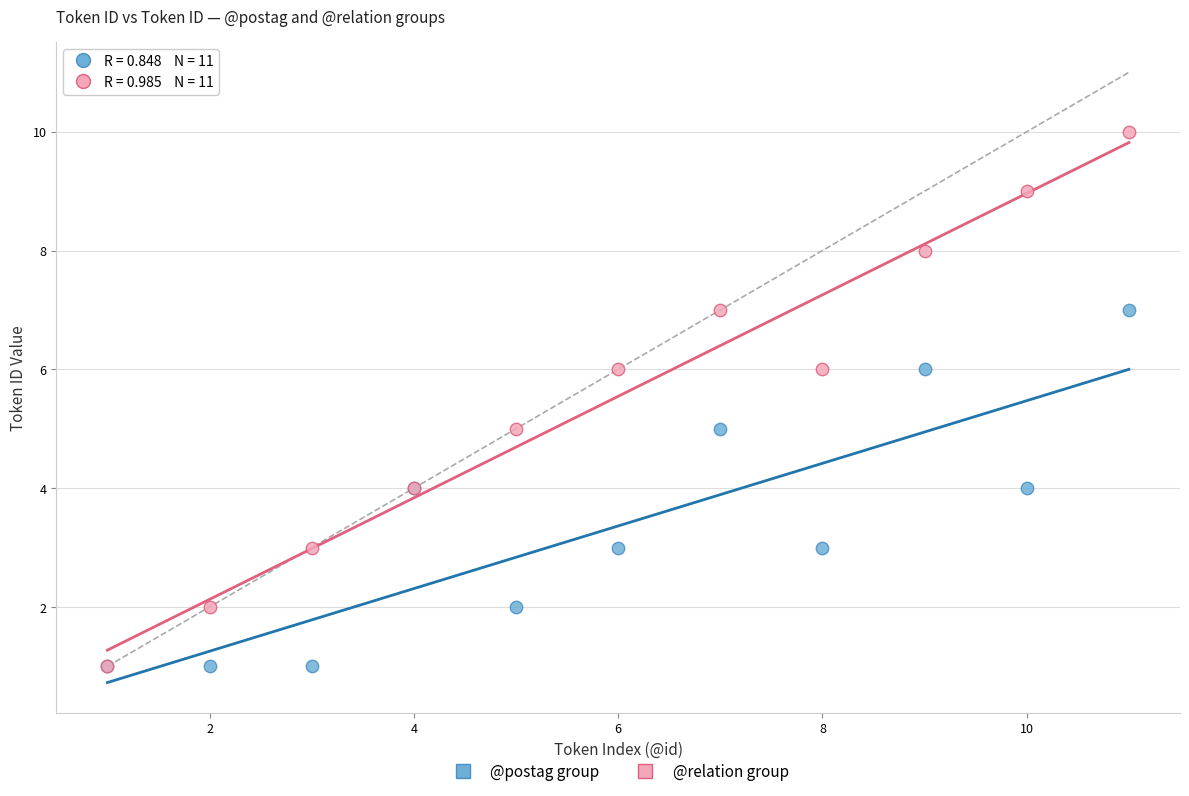

Which series contains the highest Y value?

@relation group